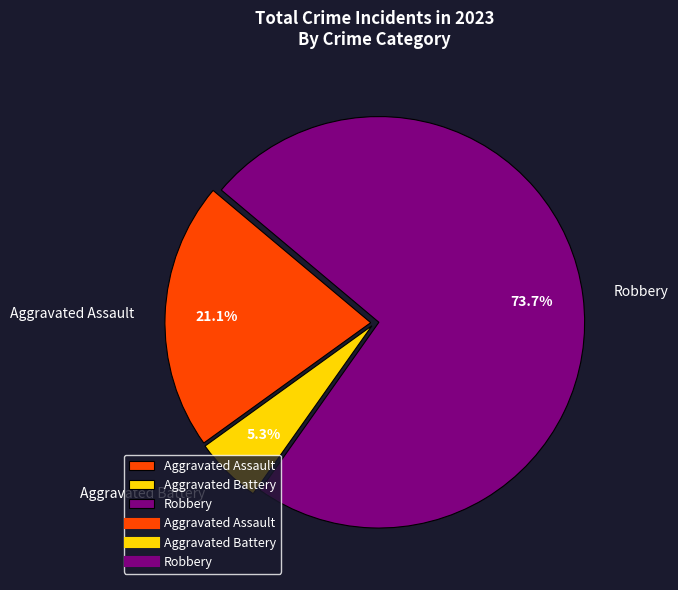

To the nearest percent, what is the difference between the Aggravated Assault and Aggravated Battery slice percentages?

16%